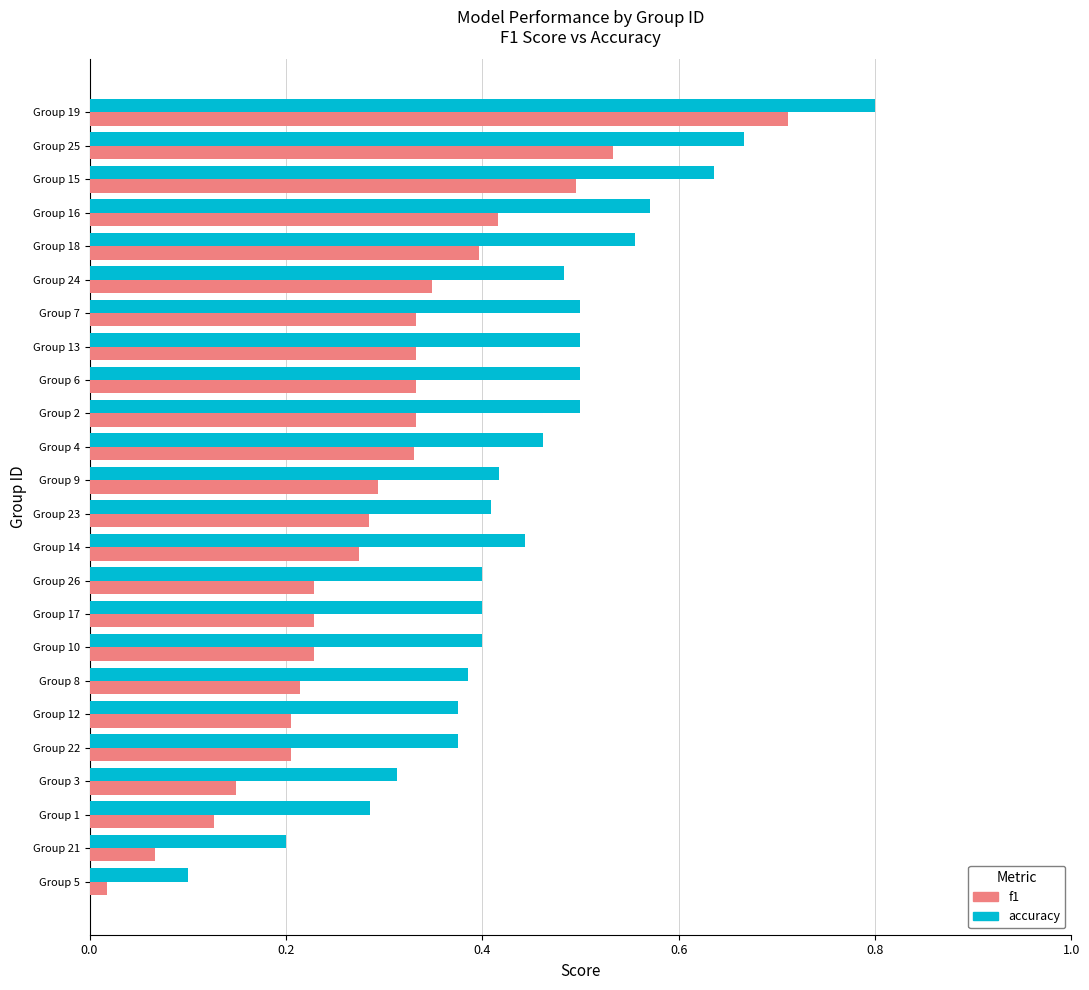

Which series has the widest spread of values?

accuracy